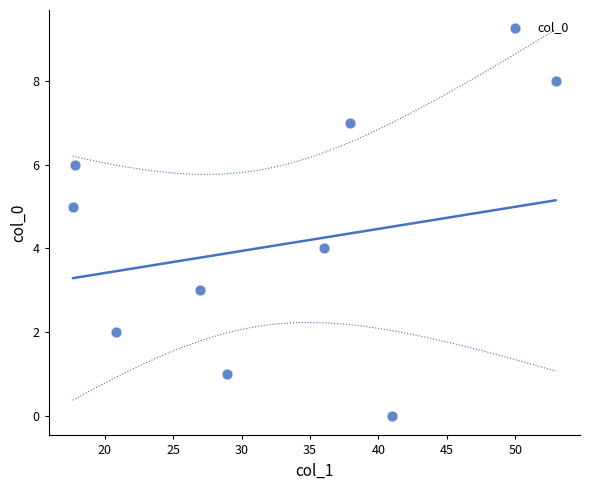

What is the range of Y values (max minus min)?

8